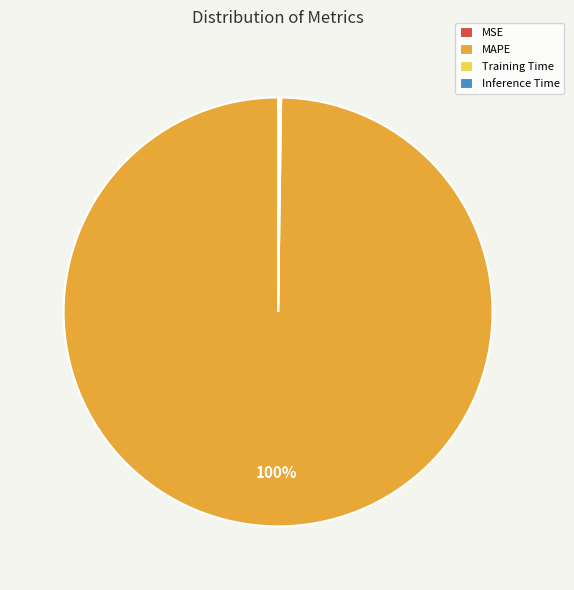

Which slice is the largest?

MAPE